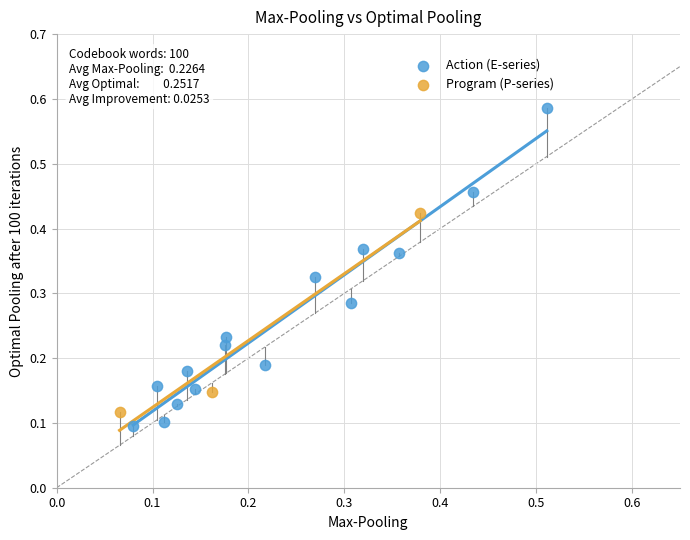

Which series reaches the maximum Y coordinate?

Action (E-series)